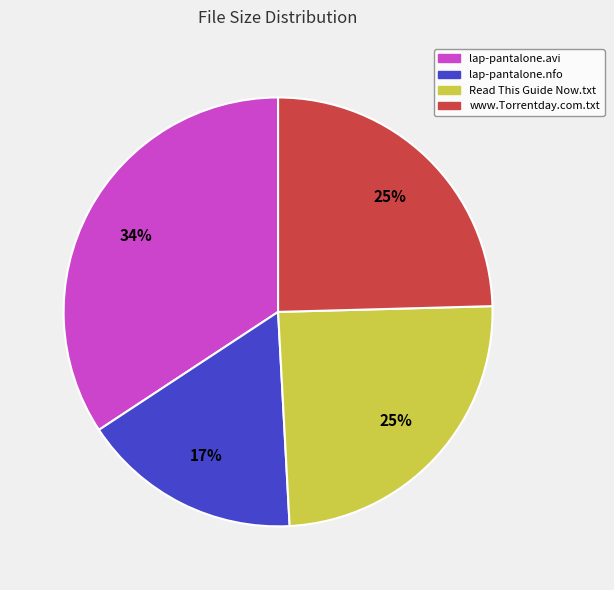

What percentage is the lap-pantalone.avi slice, to the nearest percent?

34%